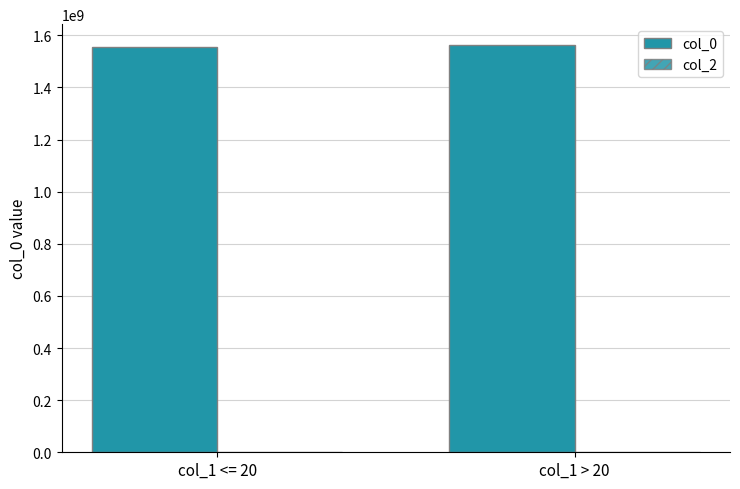

Reading right to left, transcribe all the data shown in this chart.

col_0: col_1 > 20=1564694731.7	col_1 <= 20=1554684225.0
col_2: col_1 > 20=0.0	col_1 <= 20=0.0